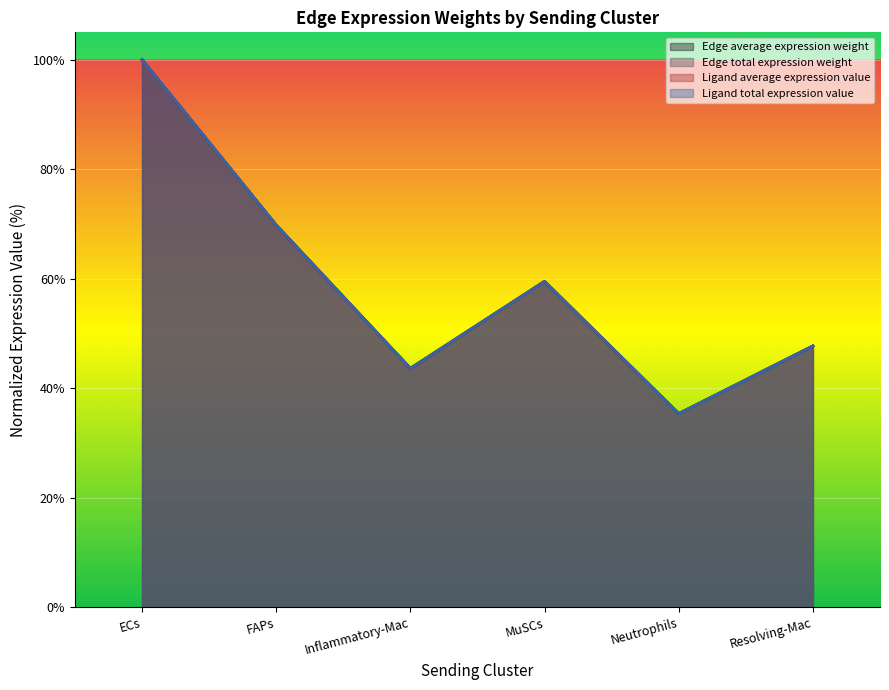

Where is the first local maximum for Edge average expression weight?

MuSCs